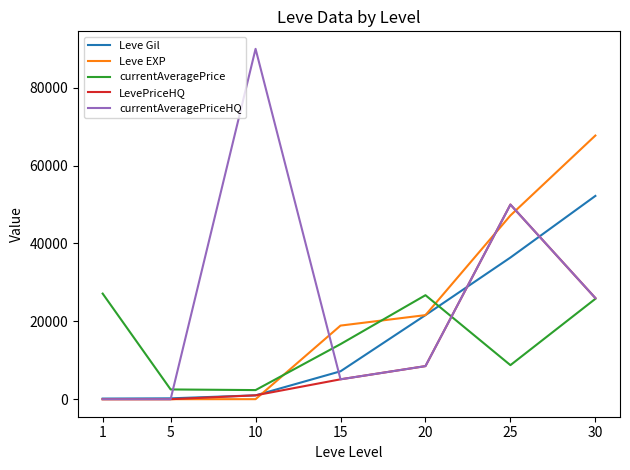

What are all the series names shown in the legend?

Leve Gil, Leve EXP, currentAveragePrice, LevePriceHQ, currentAveragePriceHQ